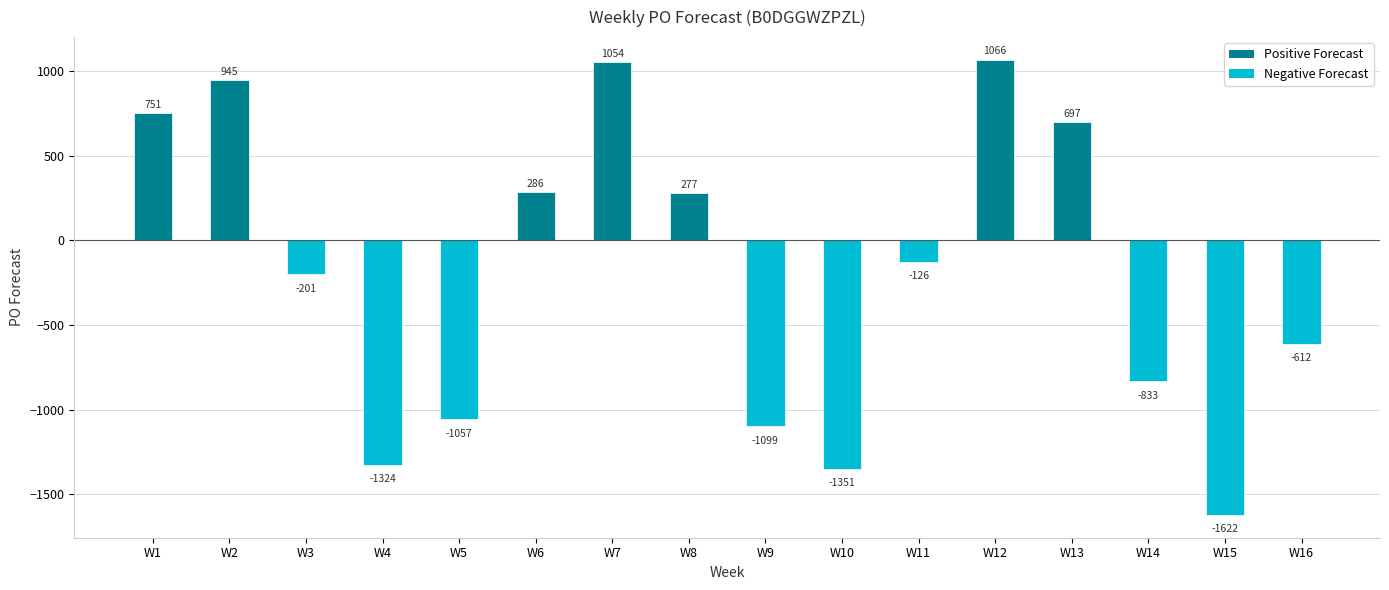

What is the difference between the maximum and minimum values?

2688